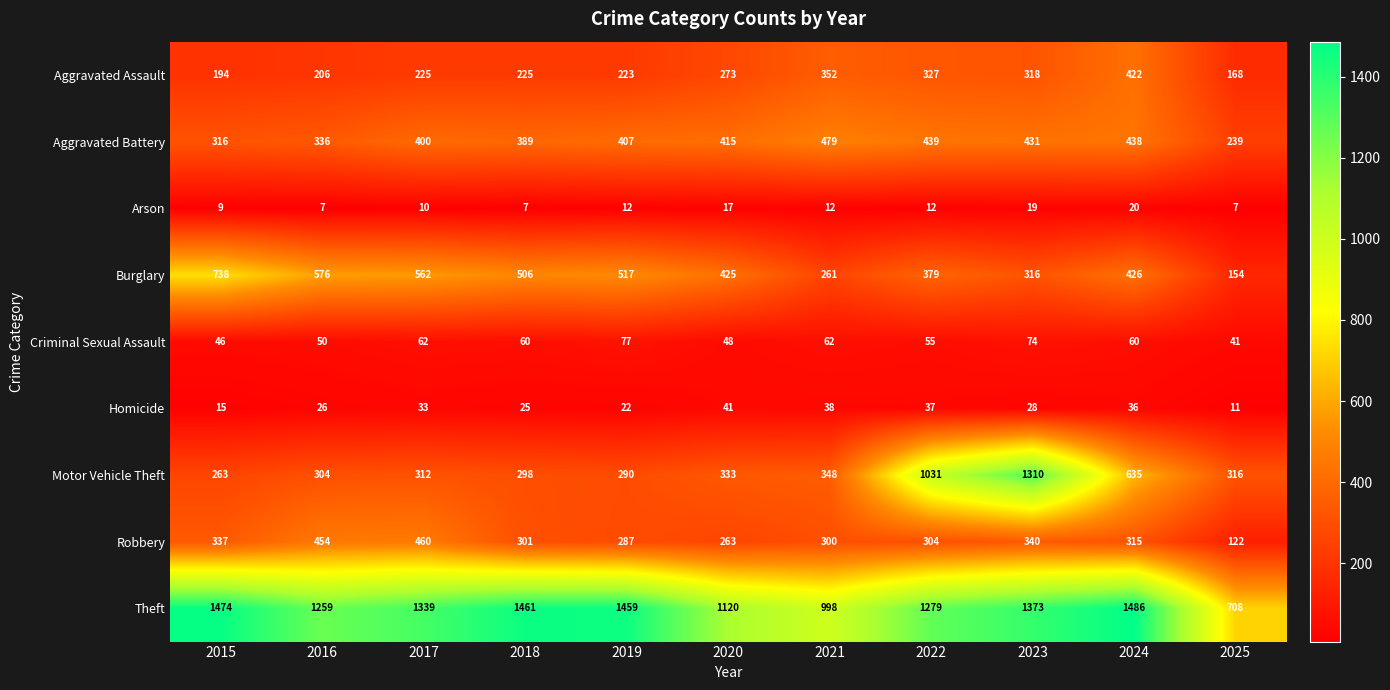

What is the difference between the Criminal Sexual Assault values at 2018 and 2025?

19